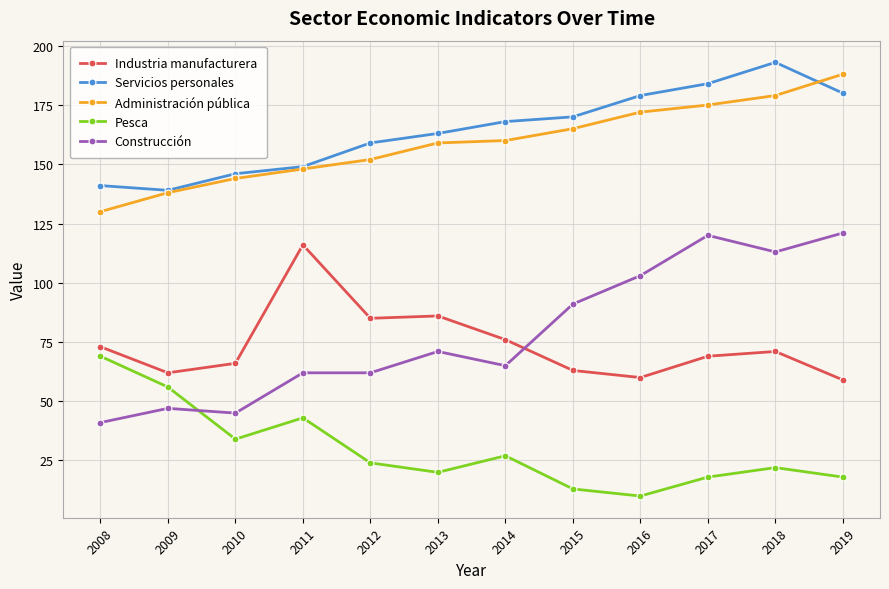

How many data points in Administración pública are less than 160?

6